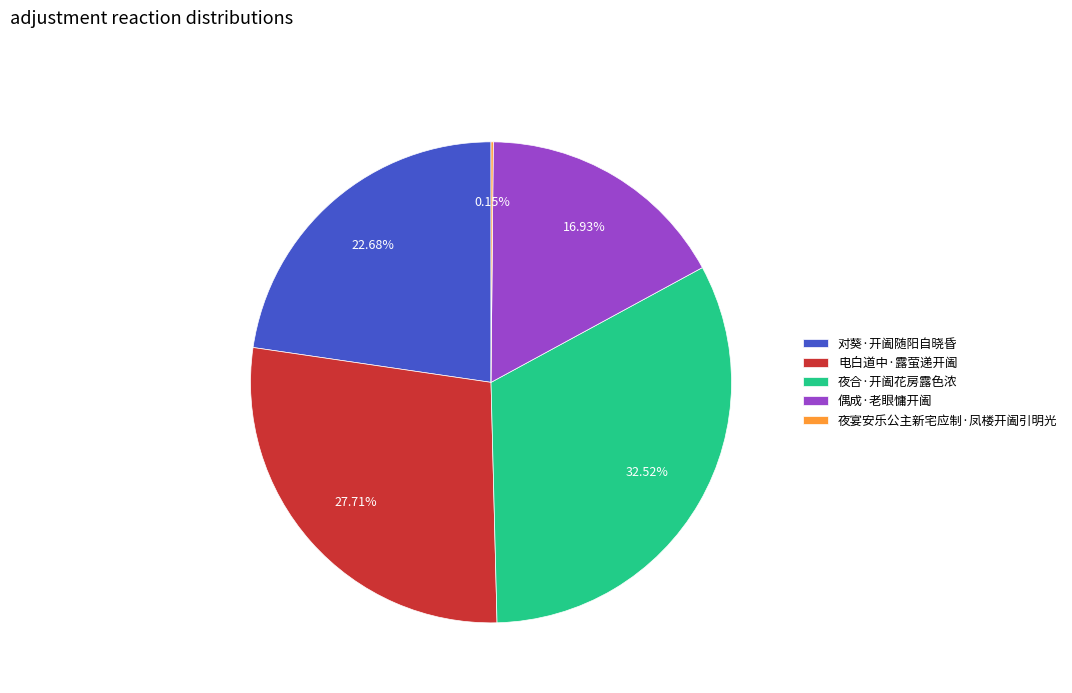

What is the ratio of the value at 对葵·开阖随阳自晓昏 to the value at 电白道中·露萤递开阖?

0.8